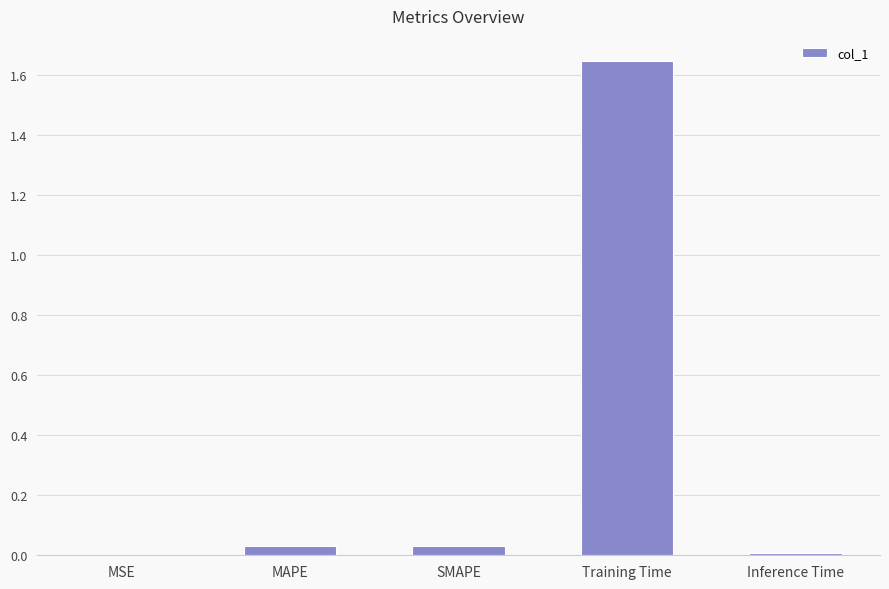

What is the sum of all values?

1.7